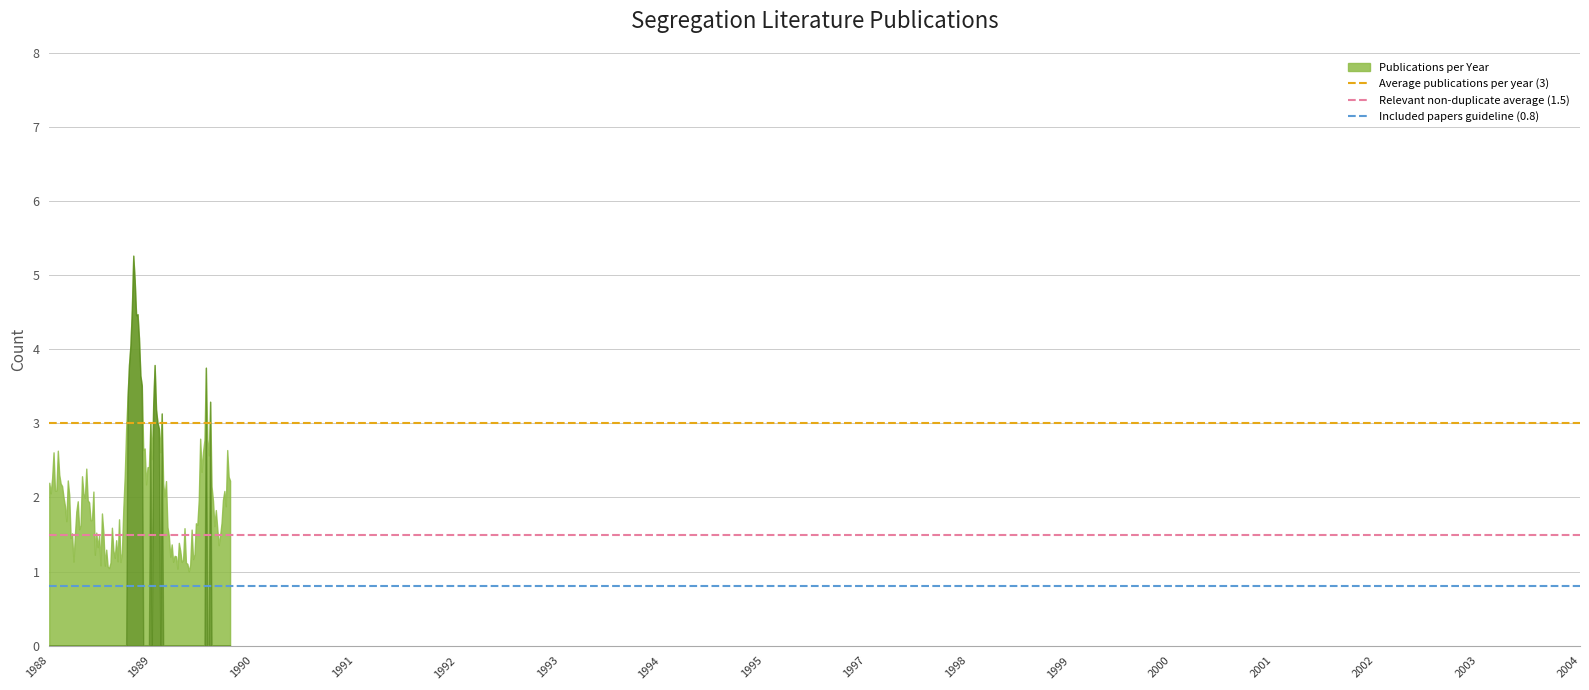

What is the sum of all Average publications per year (3) values?

6.0